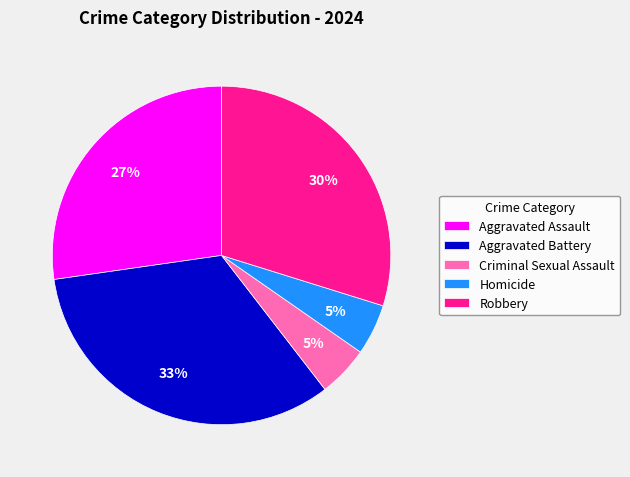

Do Robbery and Aggravated Assault together represent more than half of the pie?

Yes